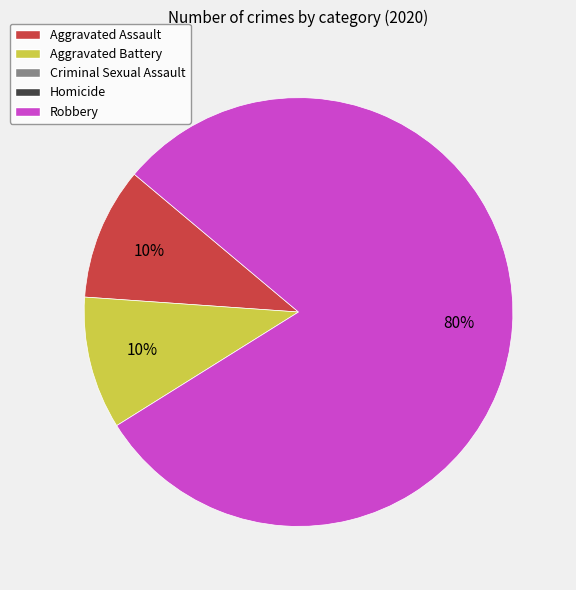

Is there any slice that represents more than half of the pie?

Yes